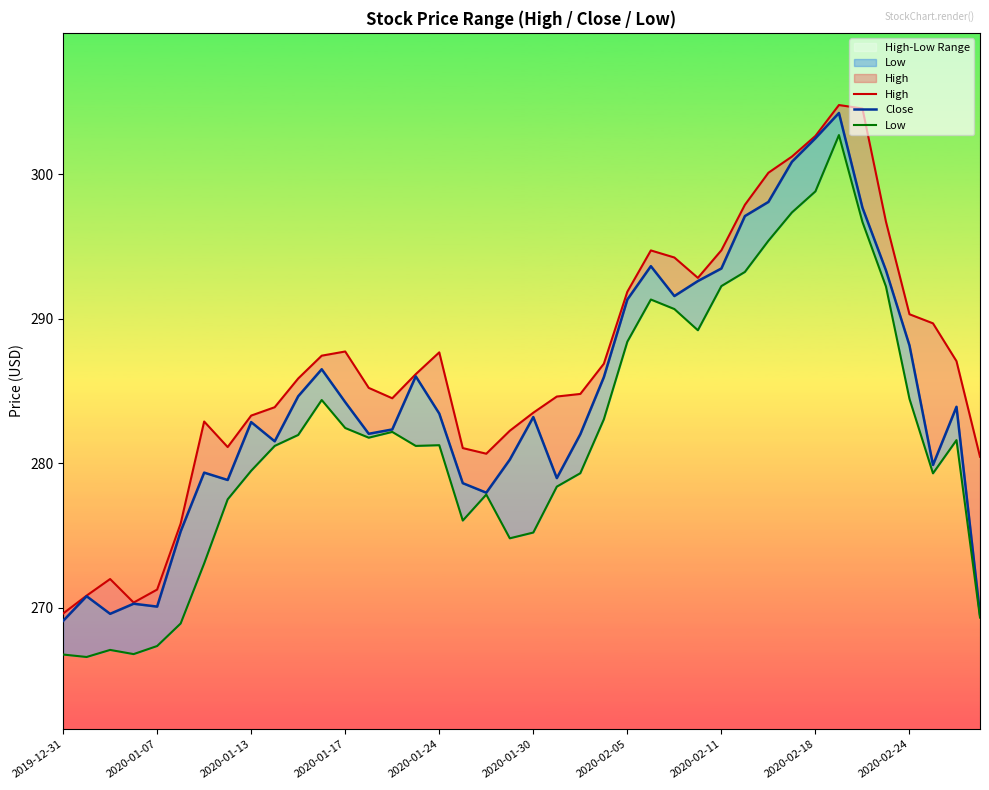

What is the difference between the Close values at 21 and 29?

18.1